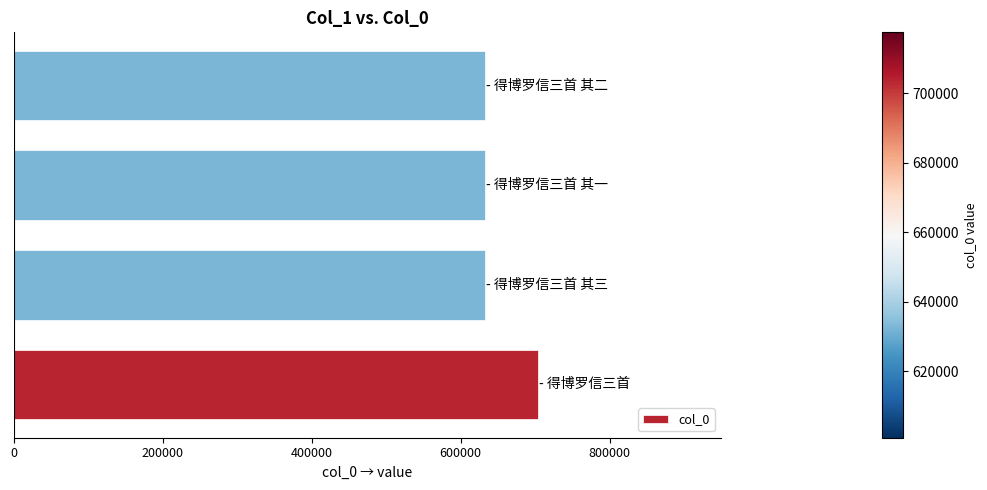

What is the greatest value displayed?

703498